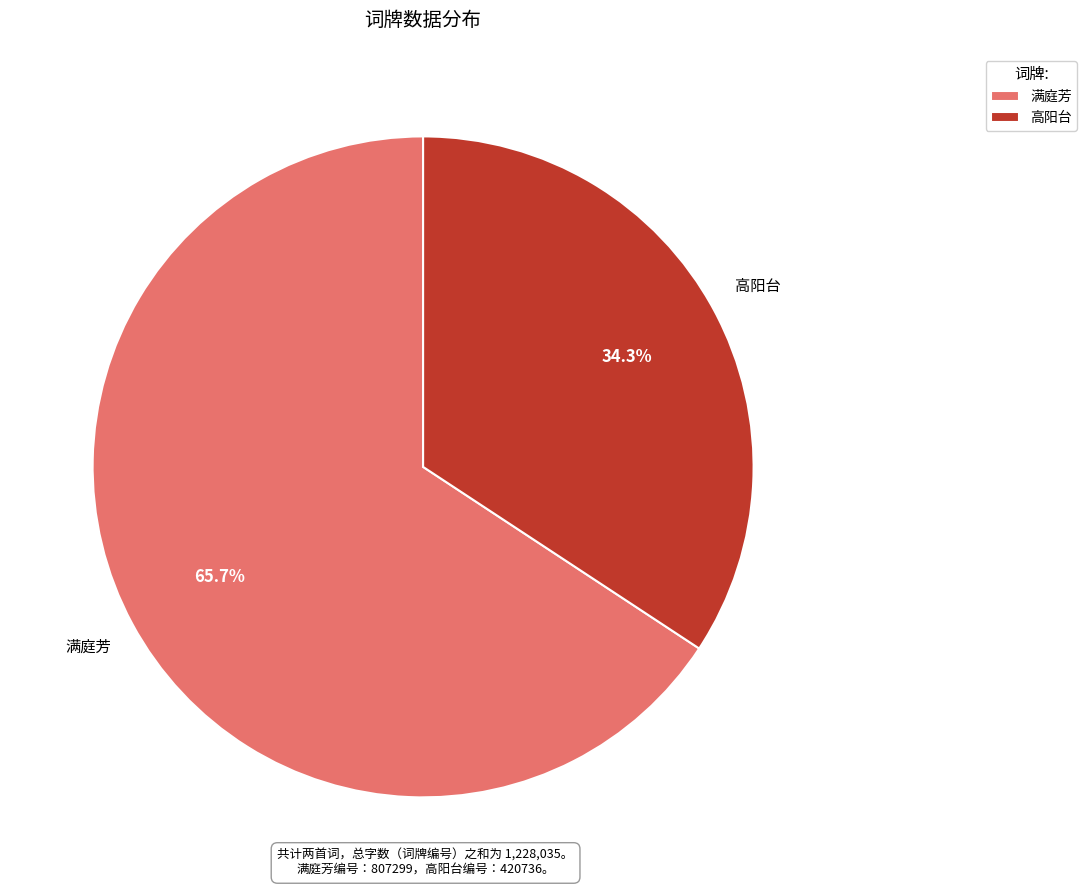

Which category has the smallest portion of the pie?

高阳台